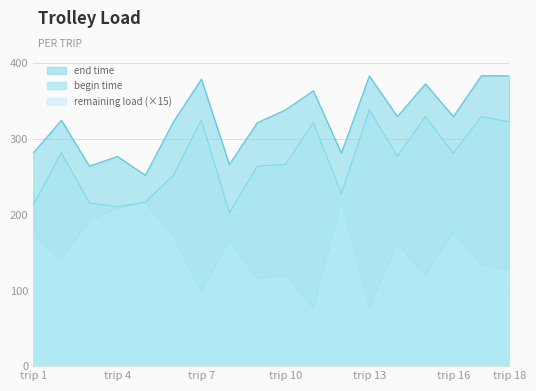

How many interior local valleys does the begin time series have?

5